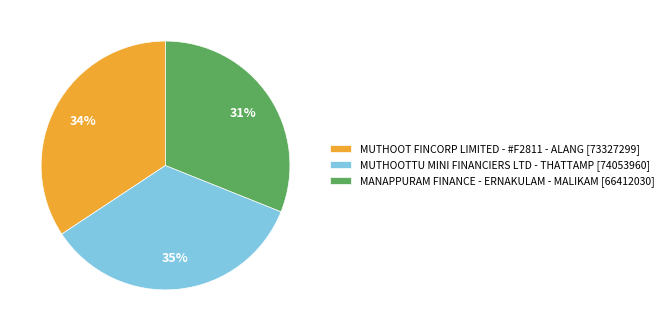

Do MUTHOOT FINCORP LIMITED - #F2811 - ALANG and MUTHOOTTU MINI FINANCIERS LTD - THATTAMP together represent more than half of the pie?

Yes